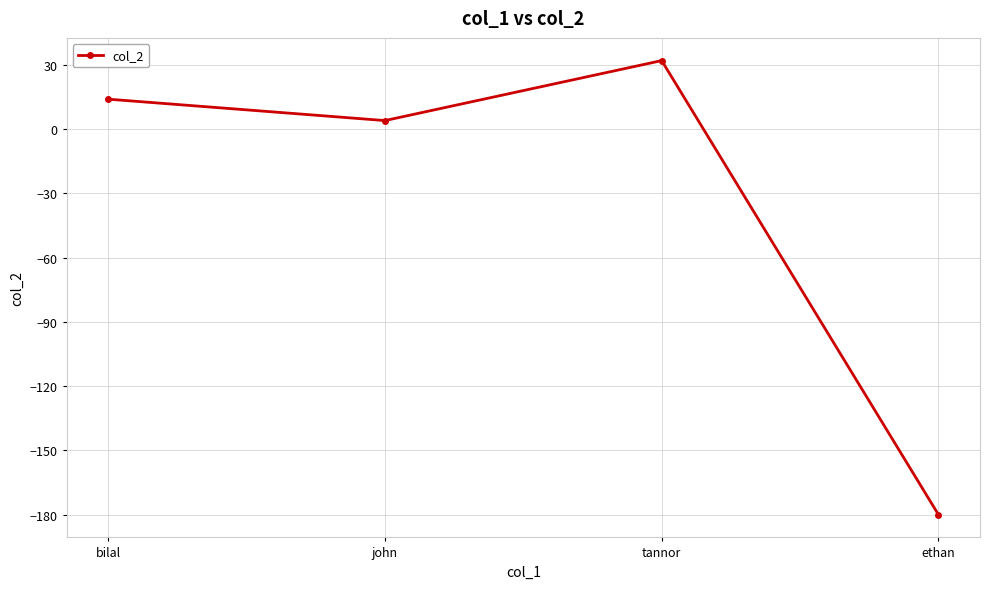

True or false: there are more than 1 points higher than both neighbors.

False